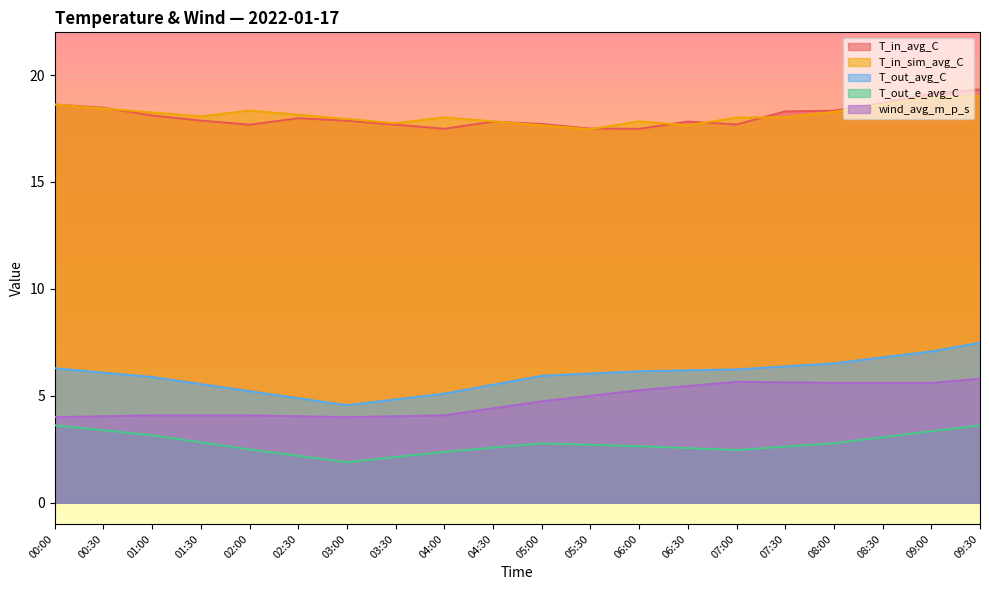

At which category is the sum across all series the highest?

09:30